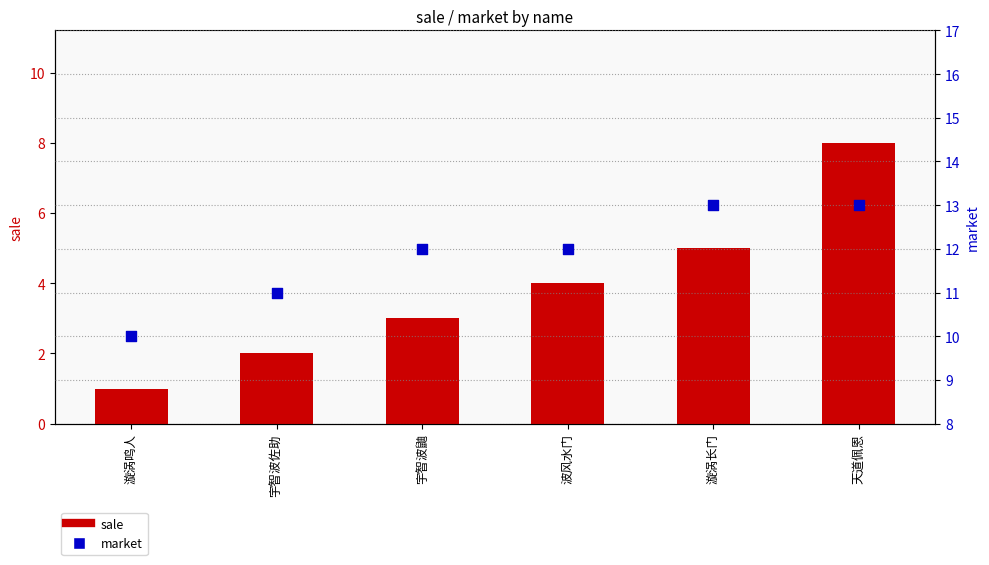

At which category is the sum across all series the highest?

天道佩恩